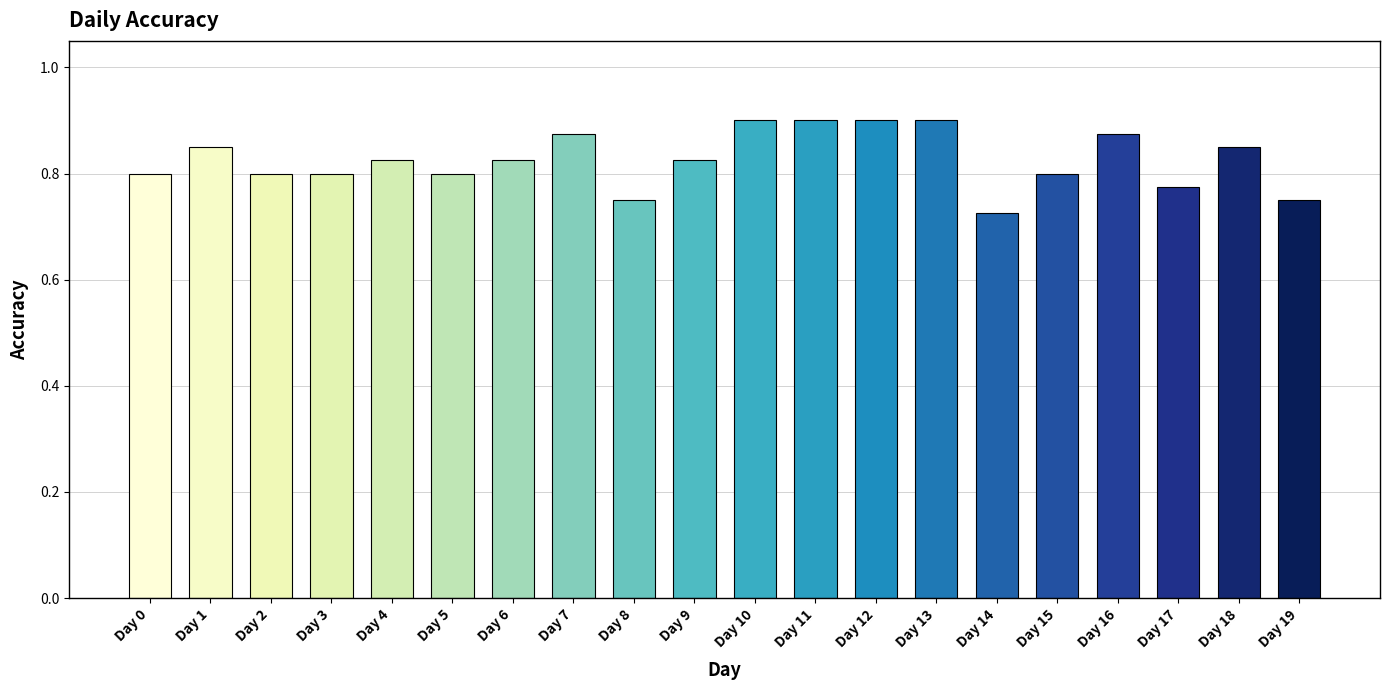

At which category does the chart reach its minimum across all series?

Day 14